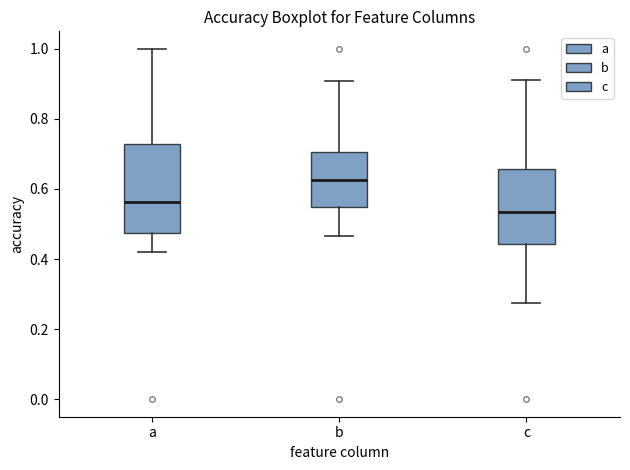

Reading left to right, transcribe this box plot: for each box, give where its median line is, the range the box spans, and where its two whiskers end, as read against the y-axis. The values are not printed on the chart, so give them approximately, as read against the axis.

a: median 0.56, box 0.48 to 0.72, whiskers 0.42 to 1.00
b: median 0.62, box 0.54 to 0.70, whiskers 0.46 to 0.90
c: median 0.54, box 0.44 to 0.66, whiskers 0.28 to 0.92